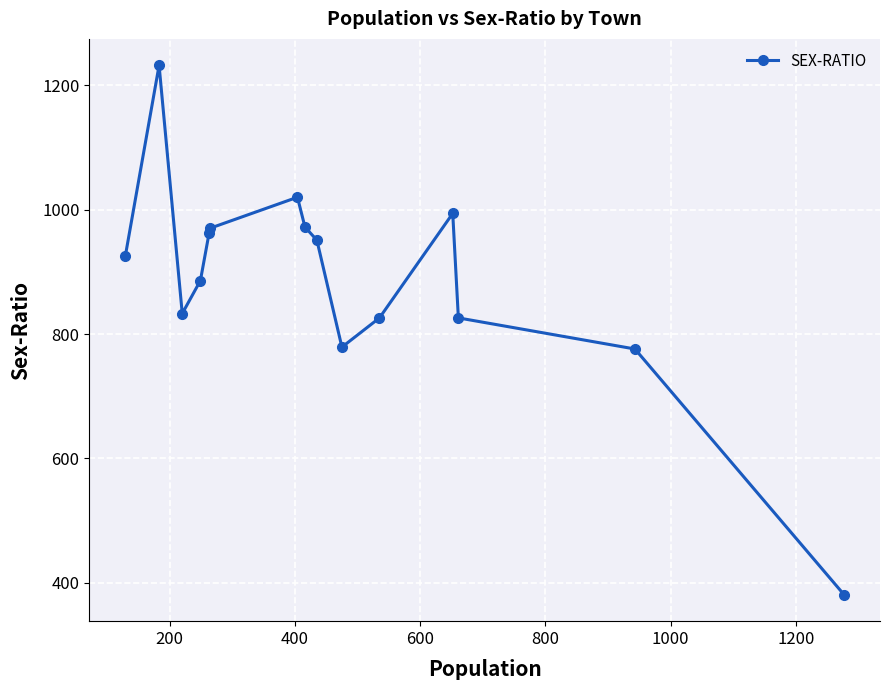

What is the difference between the maximum and minimum values?

851